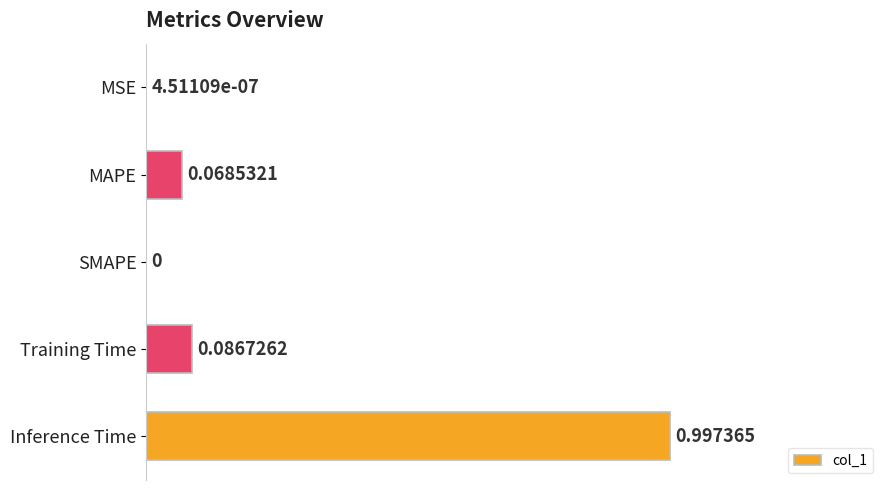

Where is the data nearest to the value 0?

SMAPE